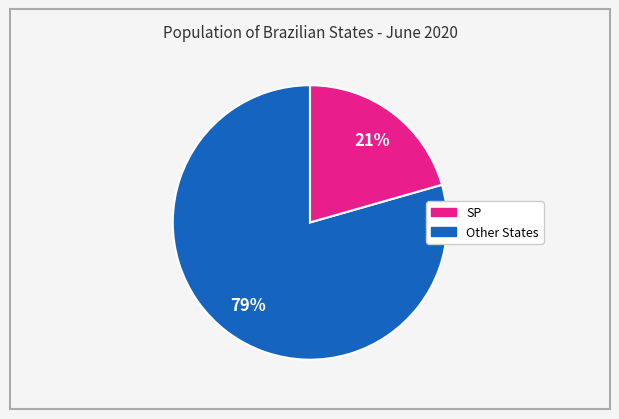

Does any single category account for the majority?

Yes